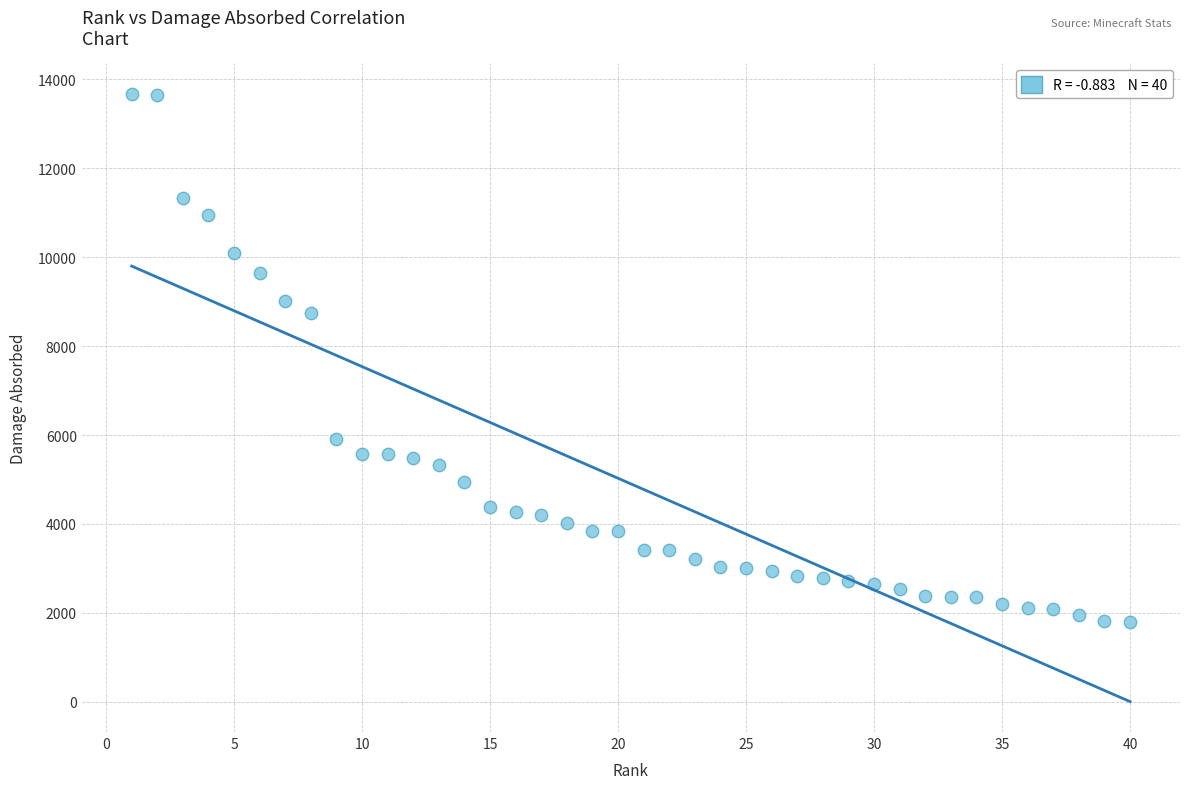

What is the range of Y values (max minus min)?

11889